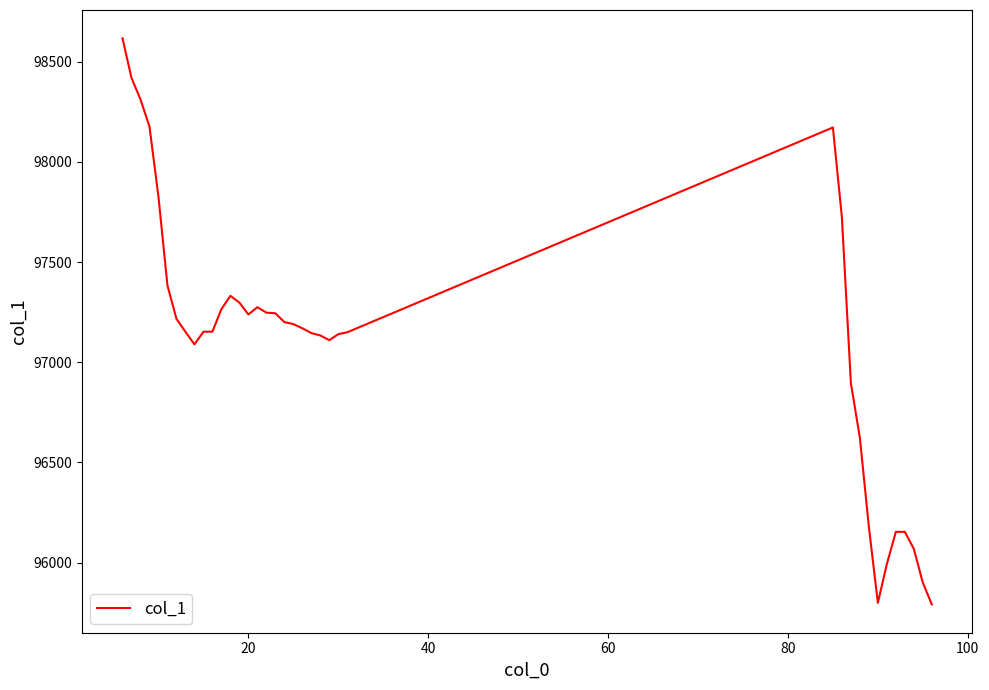

What is the difference between the maximum and minimum values?

2825.9